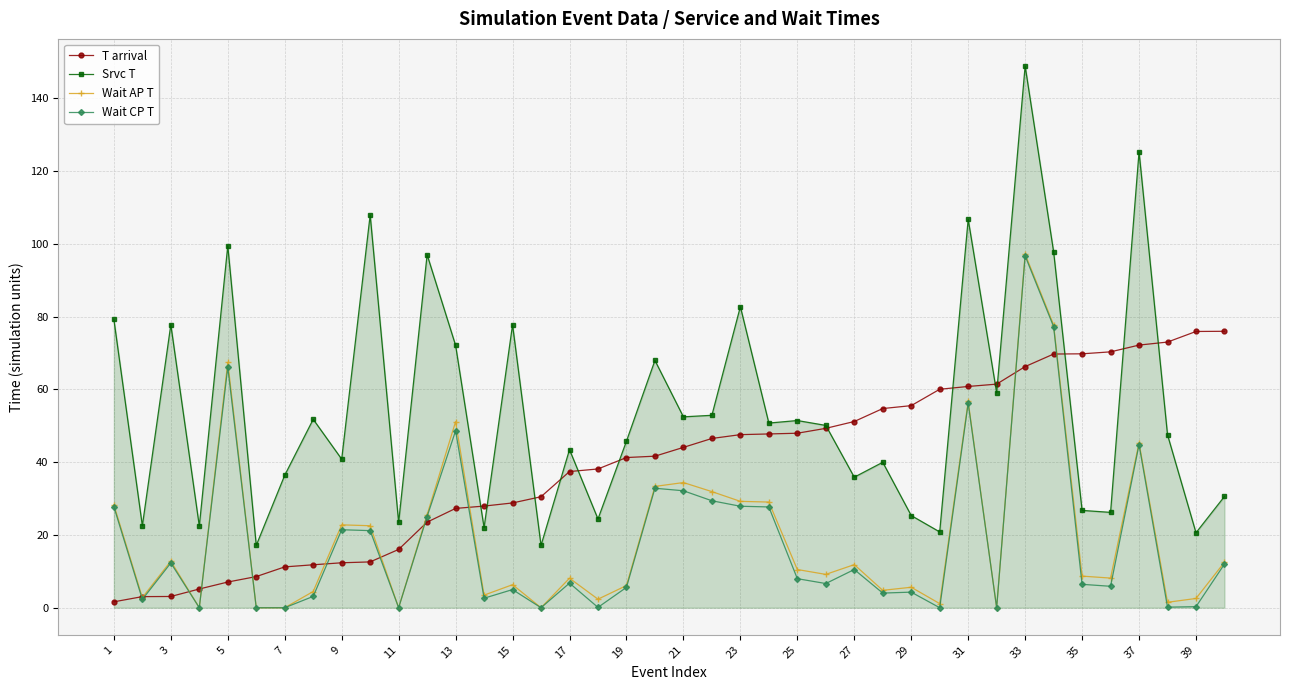

True or false: Wait AP T and Srvc T cross at least once.

False